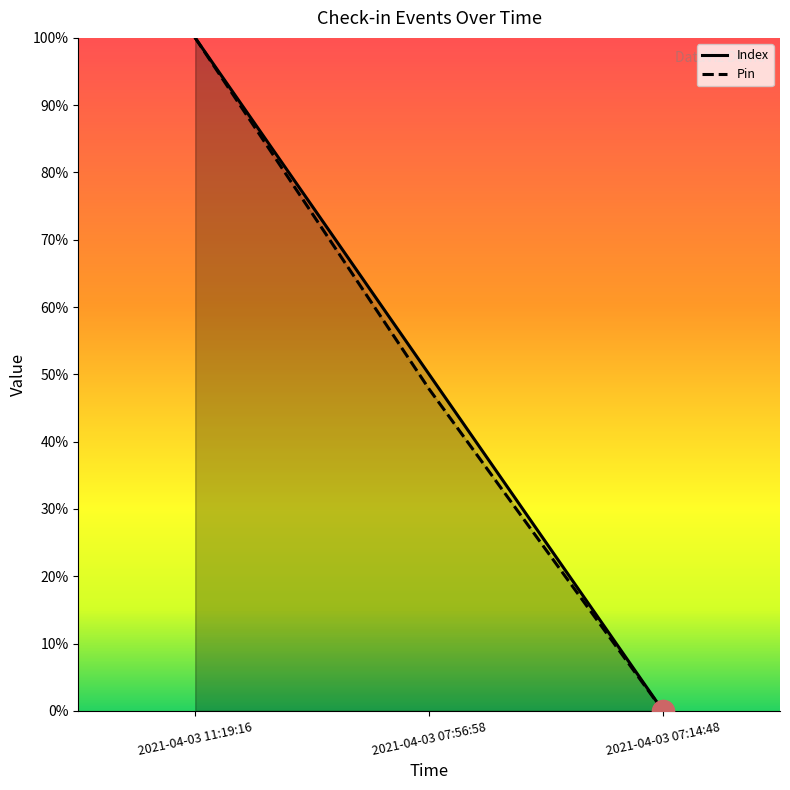

How many distinct data groups are displayed?

2